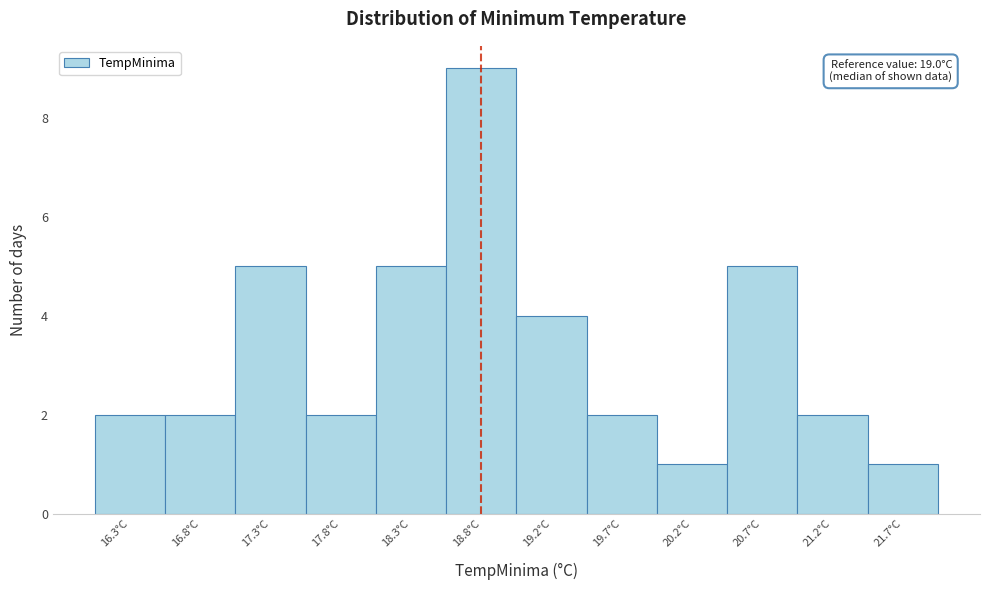

Reading left to right, what are all the values shown in this chart?

16.3°C=2	16.8°C=2	17.3°C=5	17.8°C=2	18.3°C=5	18.8°C=9	19.2°C=4	19.7°C=2	20.2°C=1	20.7°C=5	21.2°C=2	21.7°C=1